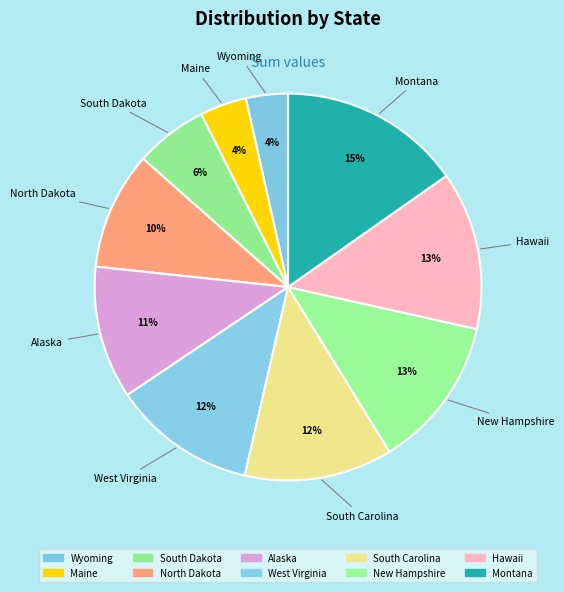

What is the ratio of the value at Maine to the value at North Dakota?

0.4